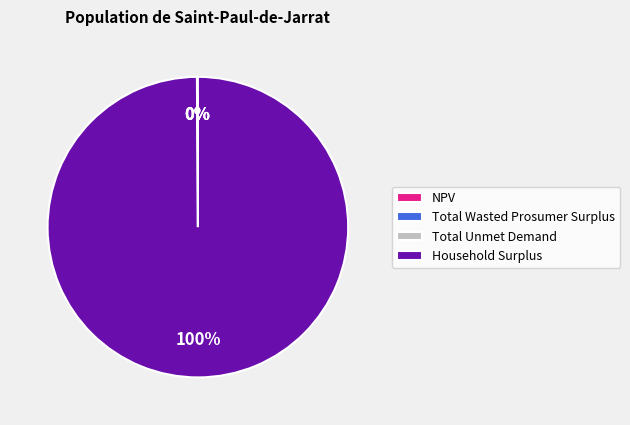

Which category has the biggest portion of the pie?

Household Surplus